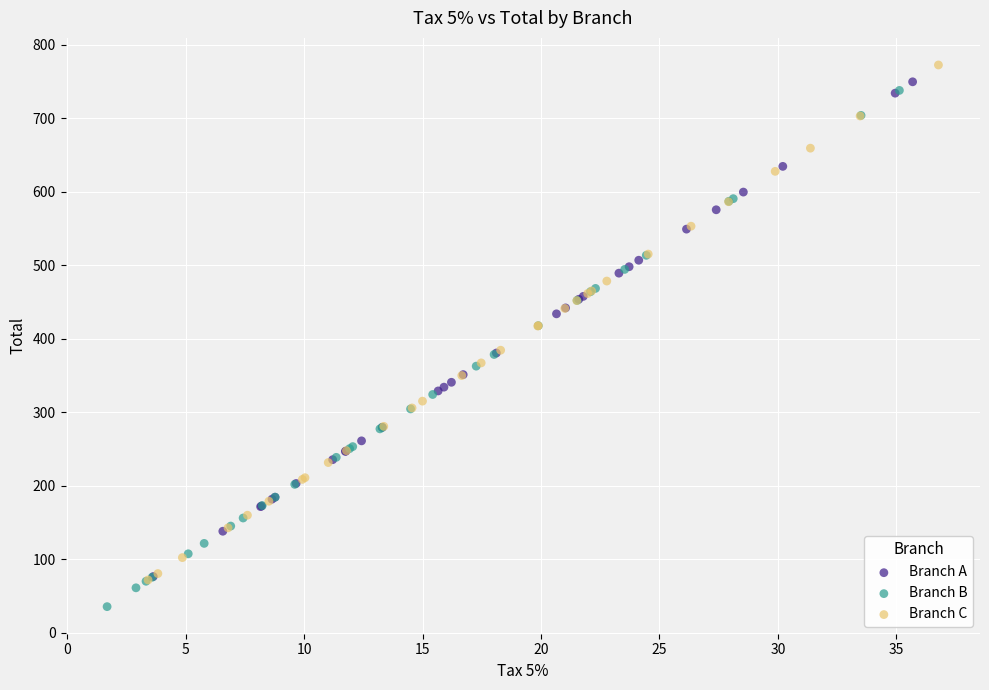

Which series reaches the minimum Y coordinate?

Branch B